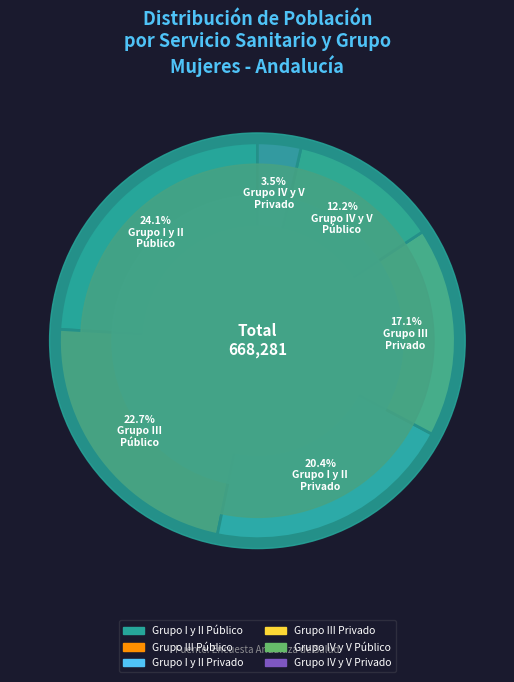

Approximately how many times larger is the value at Grupo I y II
Privado compared to Grupo IV y V
Público?

1.7